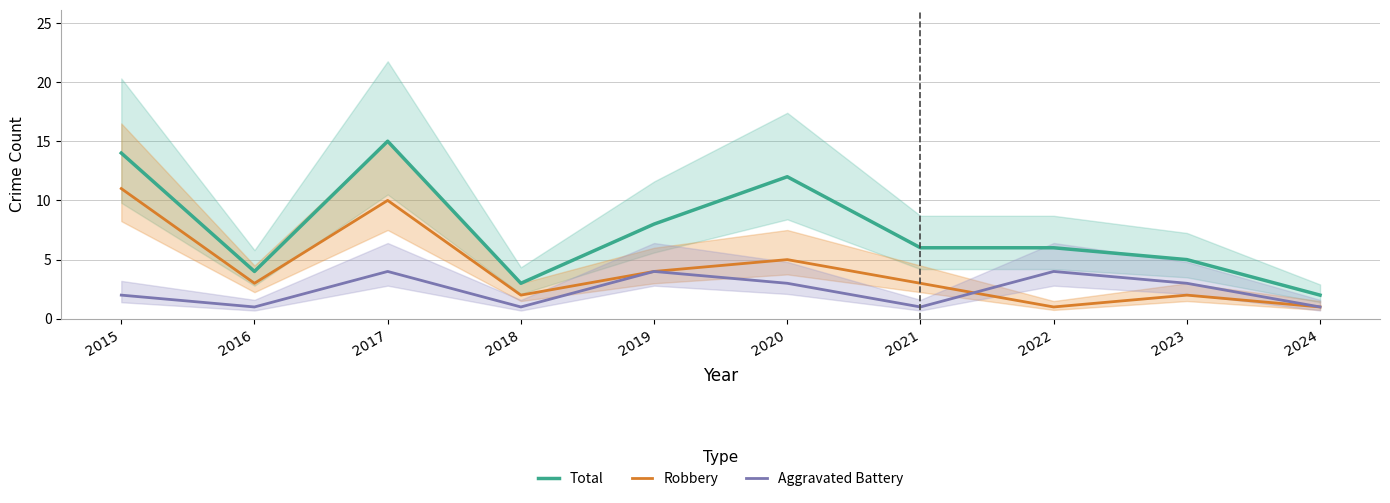

At how many categories does at least one series exceed 7?

4